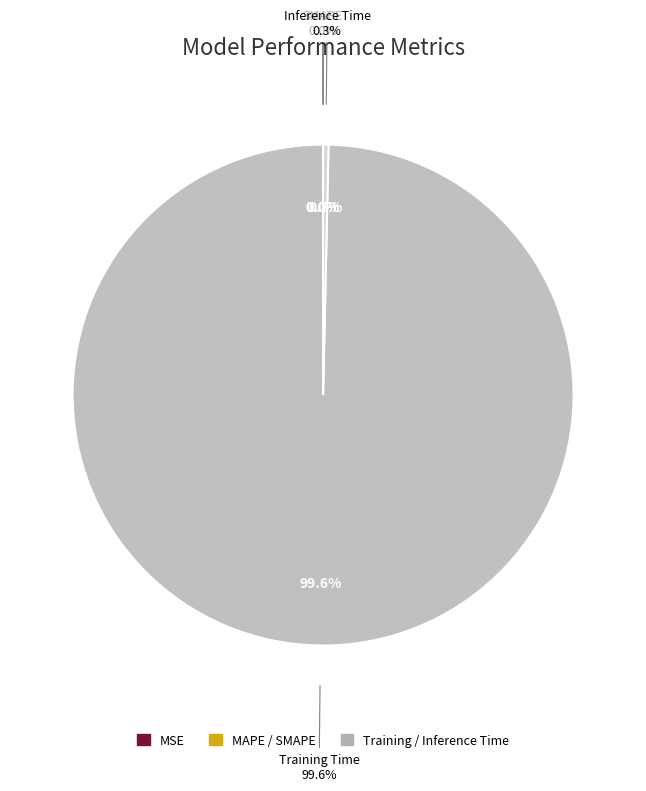

The Inference Time slice represents 6% of the pie. True or false?

False